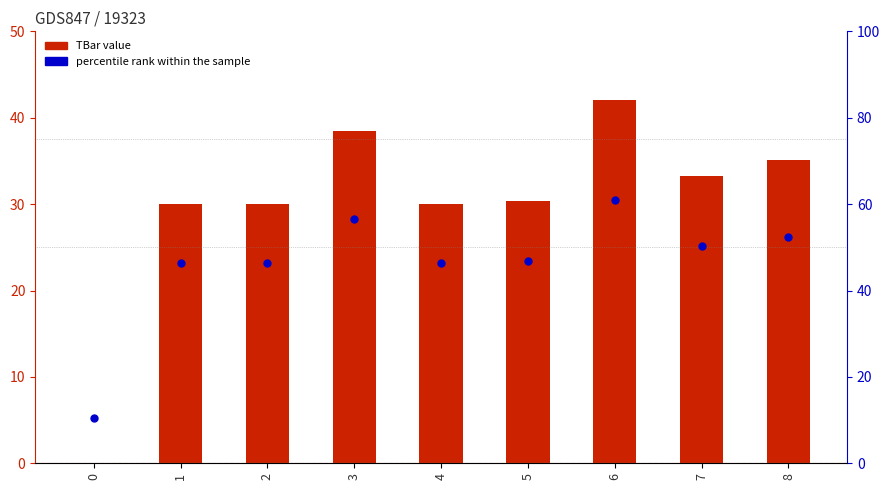

Which series has the largest total across all categories?

percentile rank within the sample